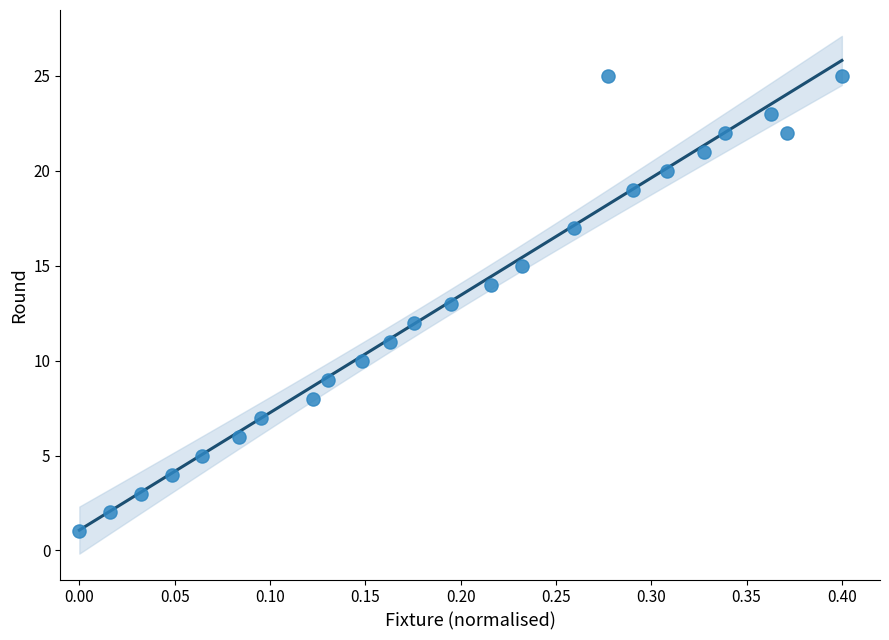

What is the range of Y values (max minus min)?

24